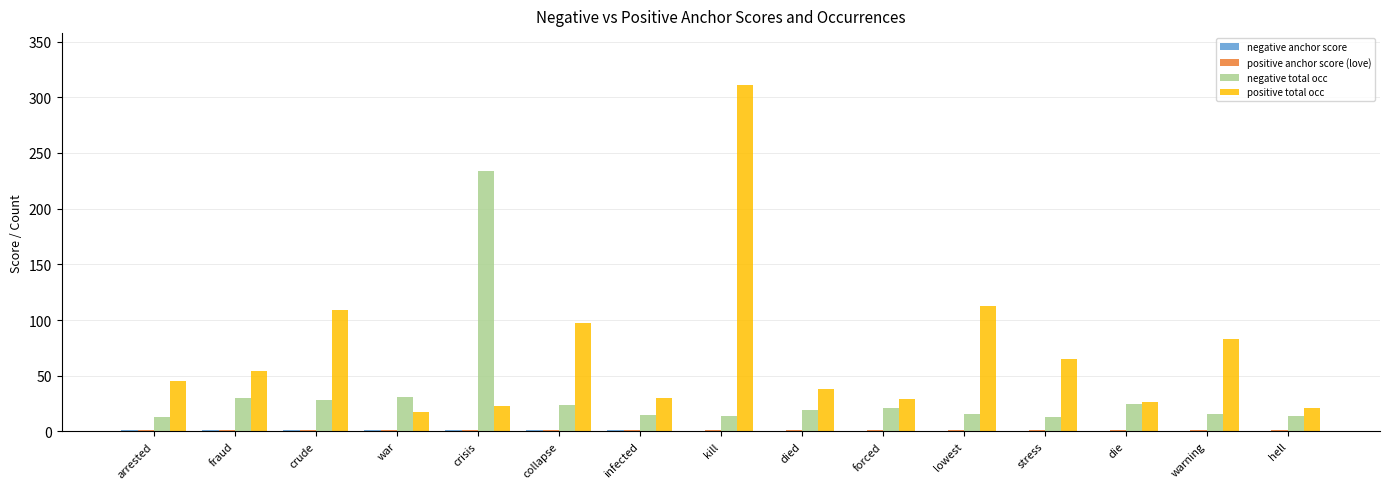

What is the sum of all positive total occ values?

1061.0